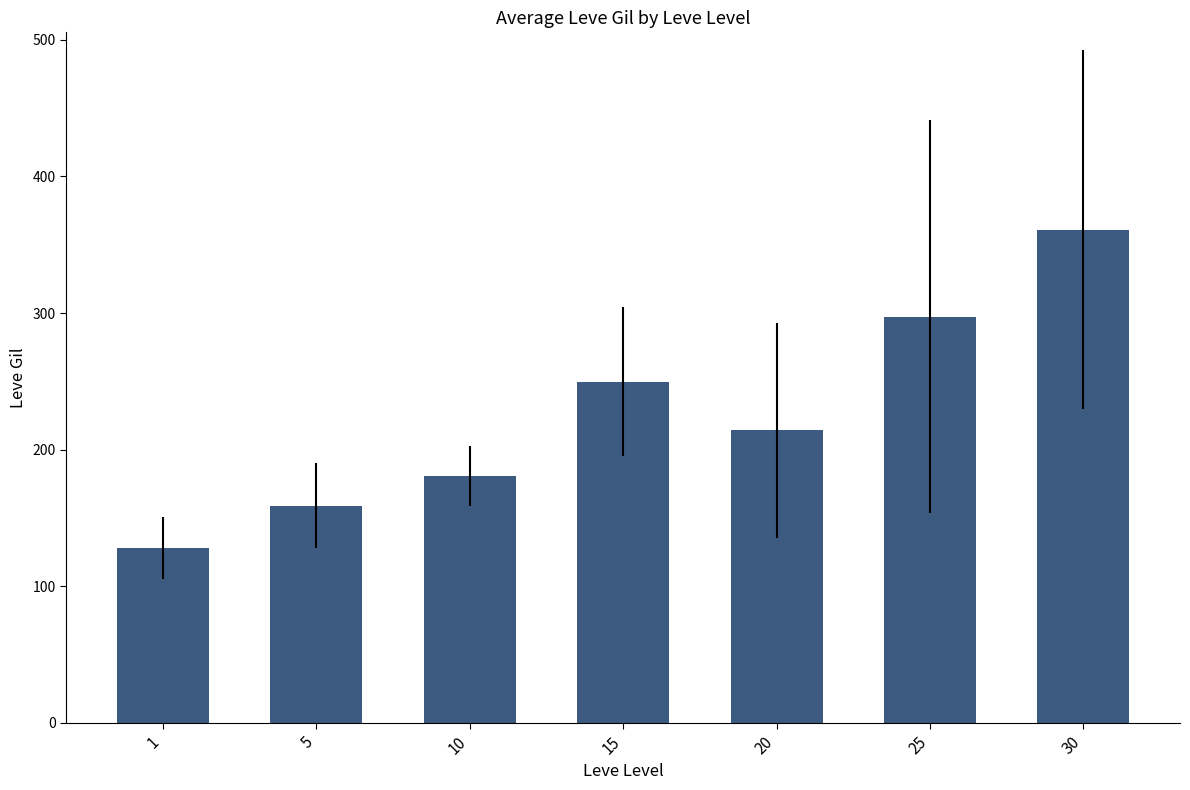

Between 1 and 15, which is larger?

15